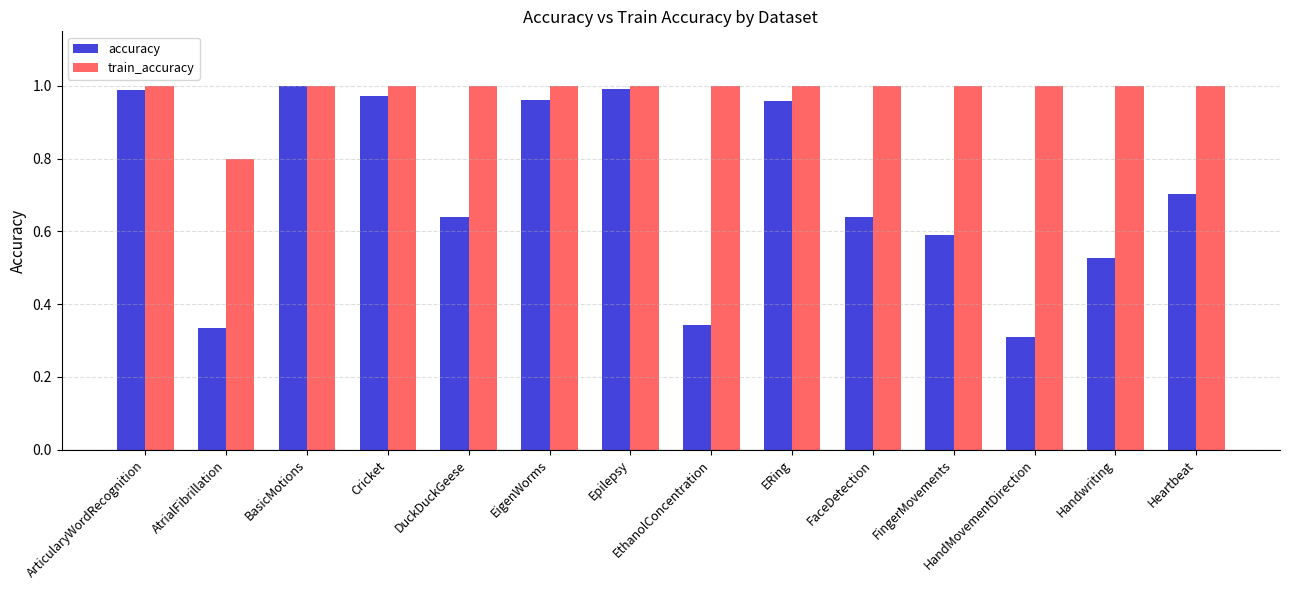

True or false: train_accuracy has a value of 0.8 at AtrialFibrillation.

True